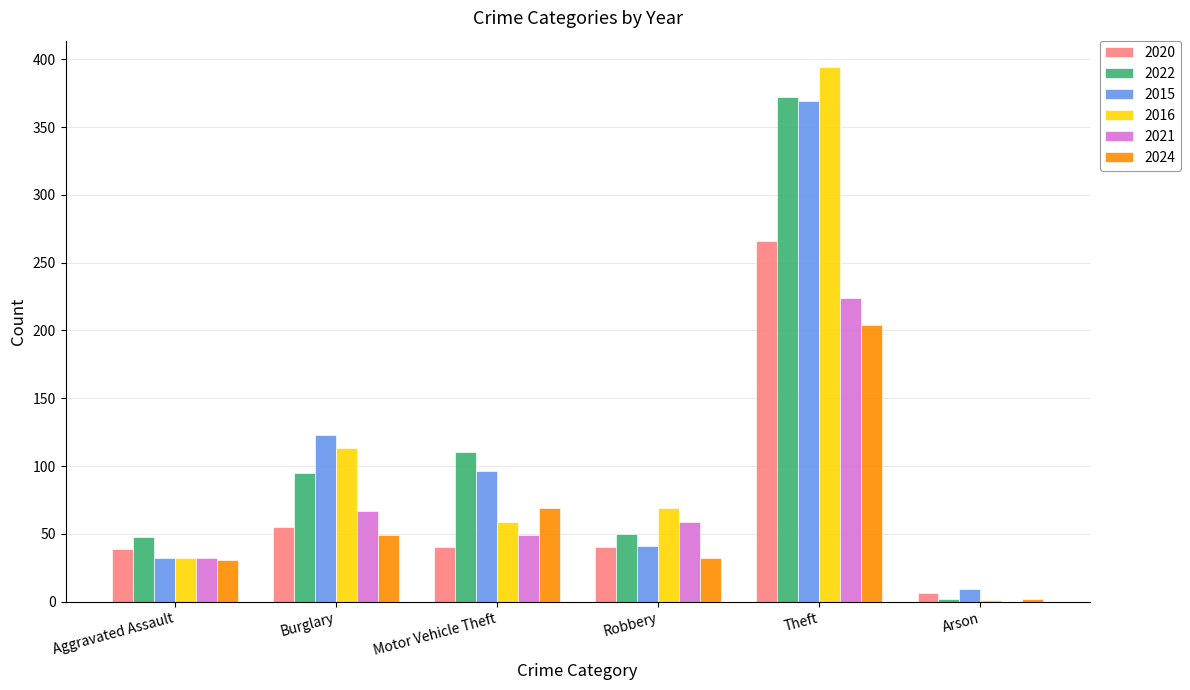

Is it true that 2016 equals 69 at Robbery?

True